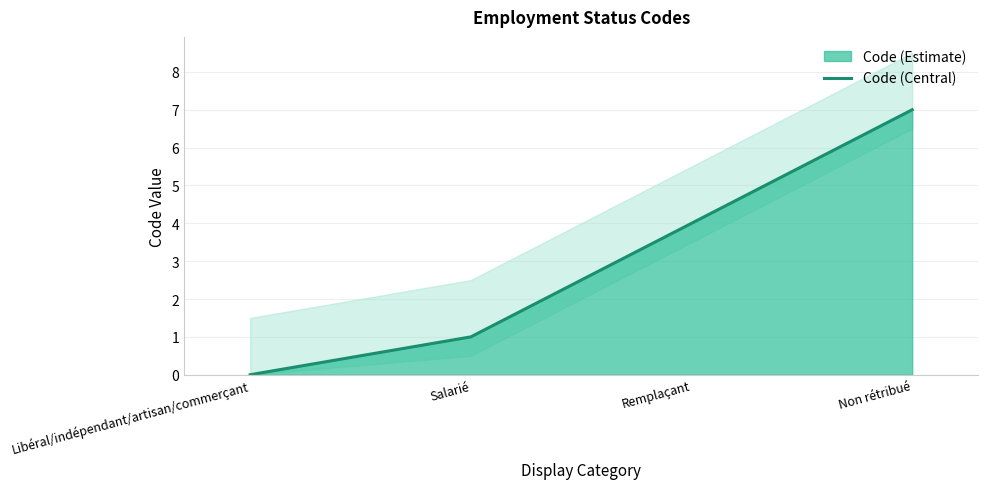

At which label is the value closest to 3?

Remplaçant